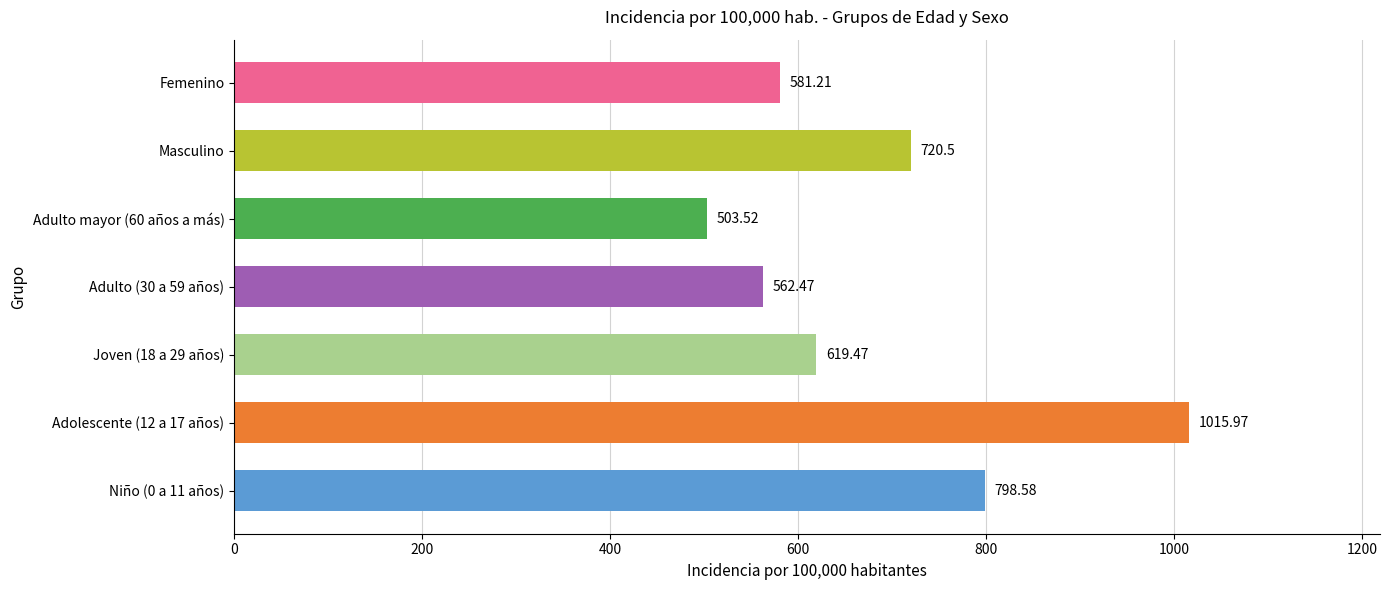

Rank the categories by value from highest to lowest.

Adolescente (12 a 17 años), Niño (0 a 11 años), Masculino, Joven (18 a 29 años), Femenino, Adulto (30 a 59 años), Adulto mayor (60 años a más)